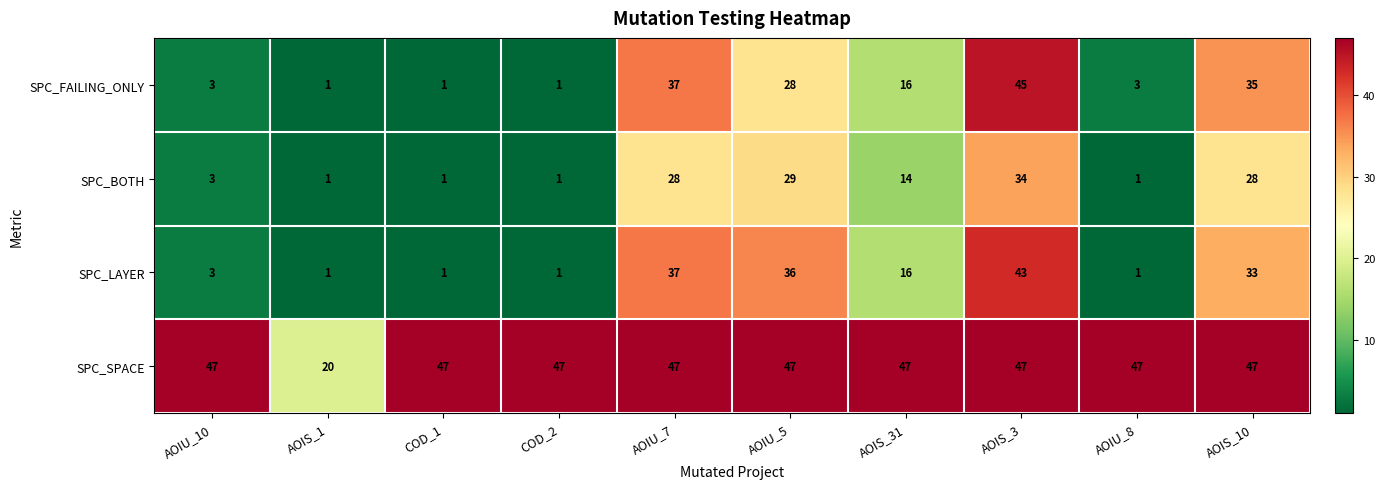

Rank the series by their maximum value, from highest to lowest.

SPC_SPACE, SPC_FAILING_ONLY, SPC_LAYER, SPC_BOTH